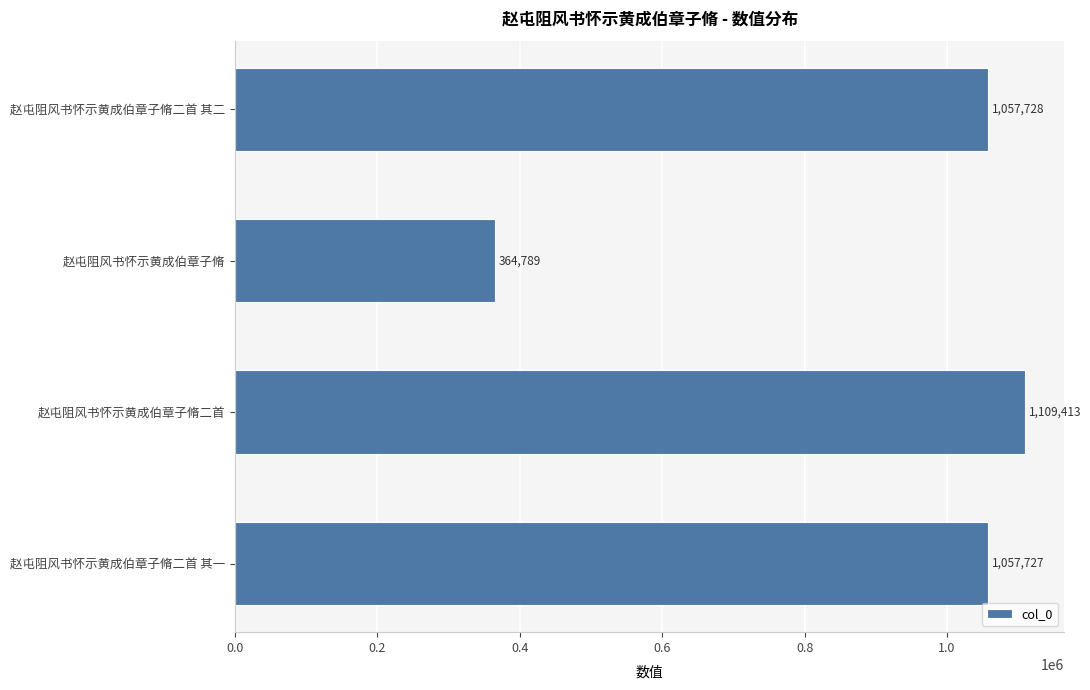

How many bars are there in total?

4